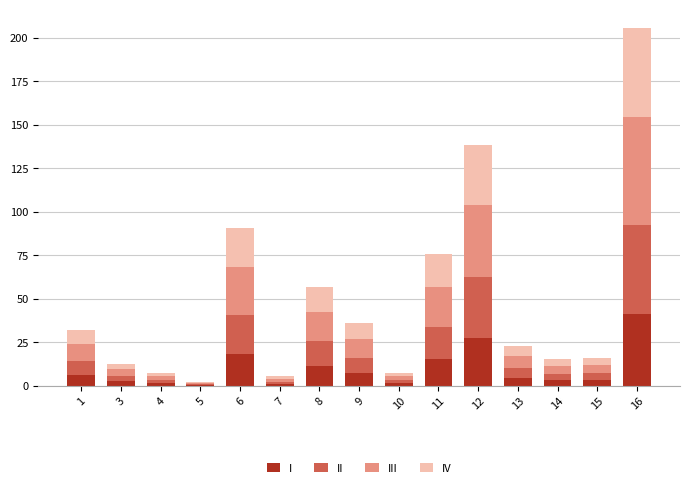

What is the maximum value for I?

41.2